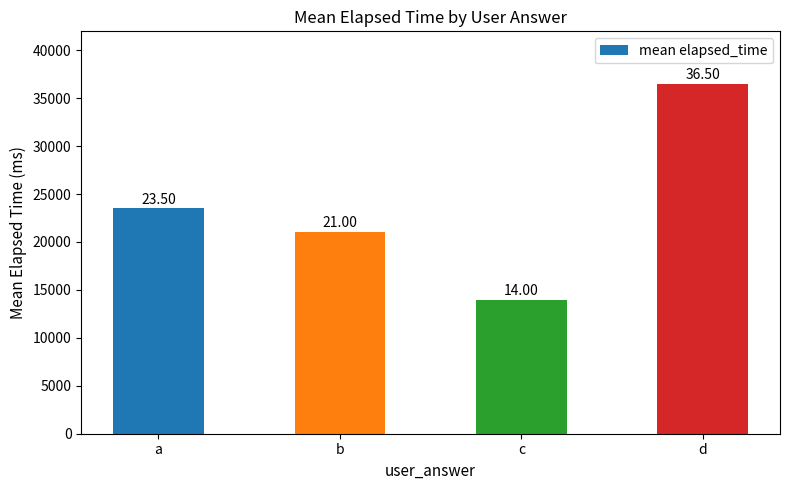

What is the sum of the values at a and b?

44500